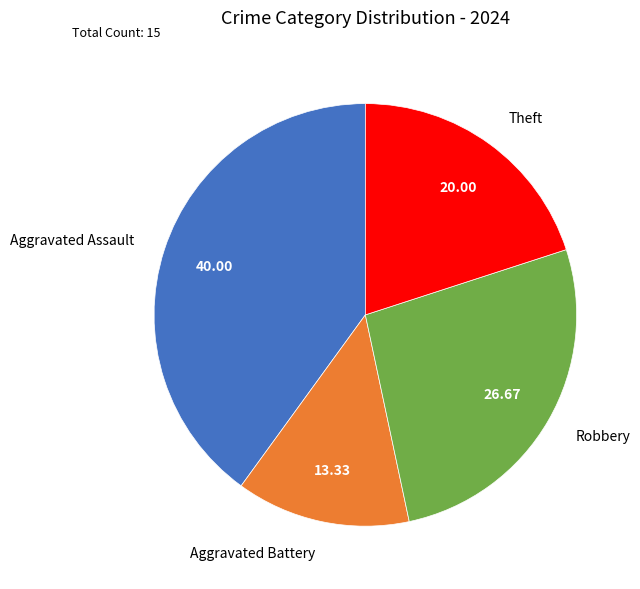

Rank the categories by value from lowest to highest.

Aggravated Battery, Theft, Robbery, Aggravated Assault